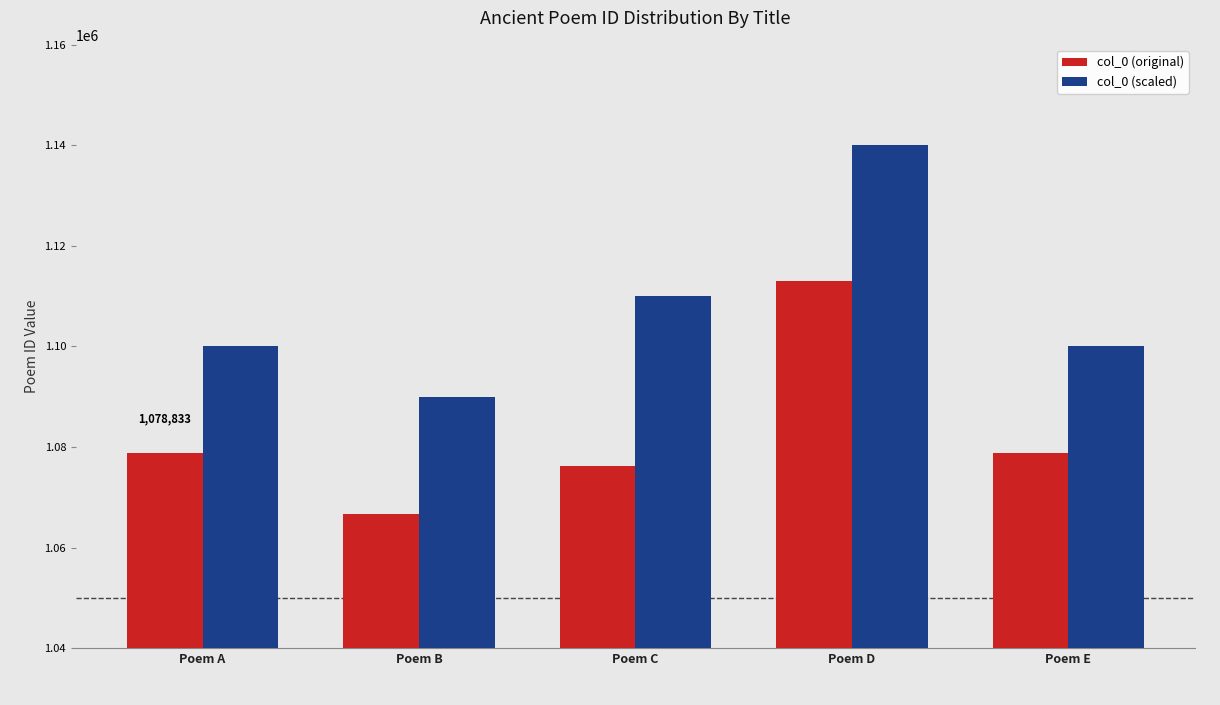

Which series changed the most between Poem A and Poem D?

col_0 (scaled)